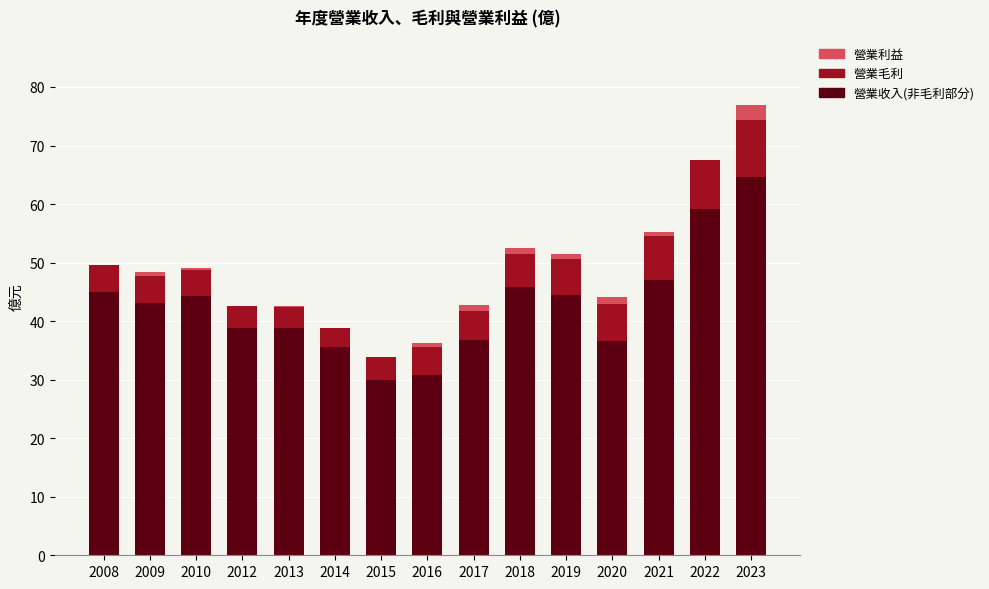

Are the bars horizontal?

No